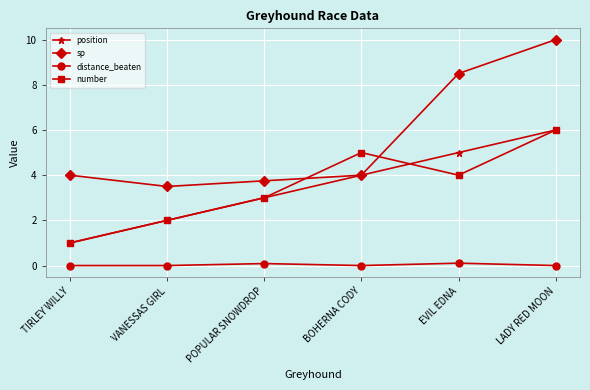

What are all the series names shown in the legend?

position, sp, distance_beaten, number